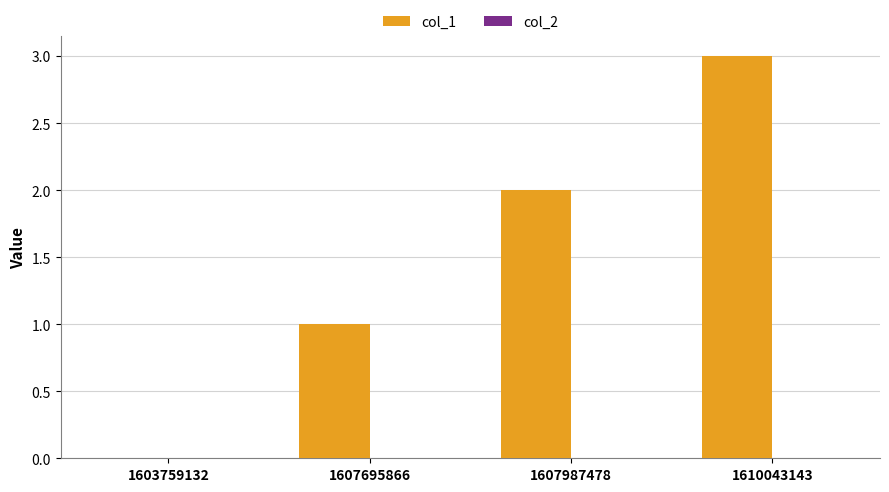

How many distinct data groups are displayed?

1